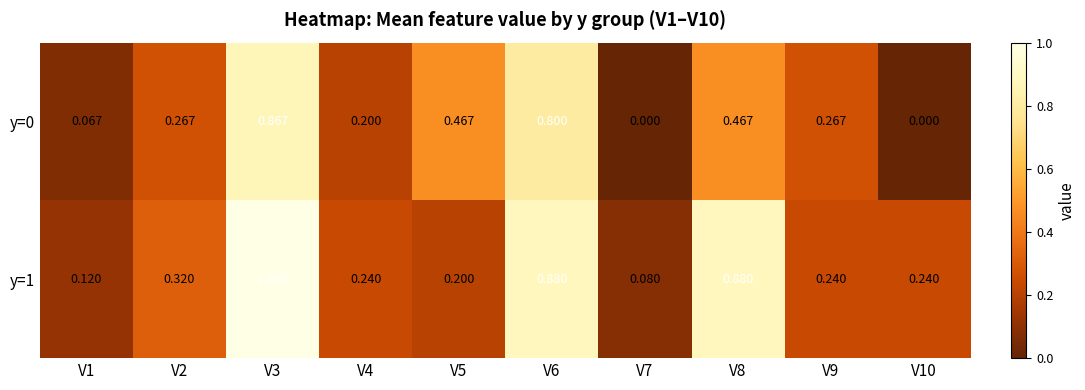

Which series has the largest total across all categories?

y=1